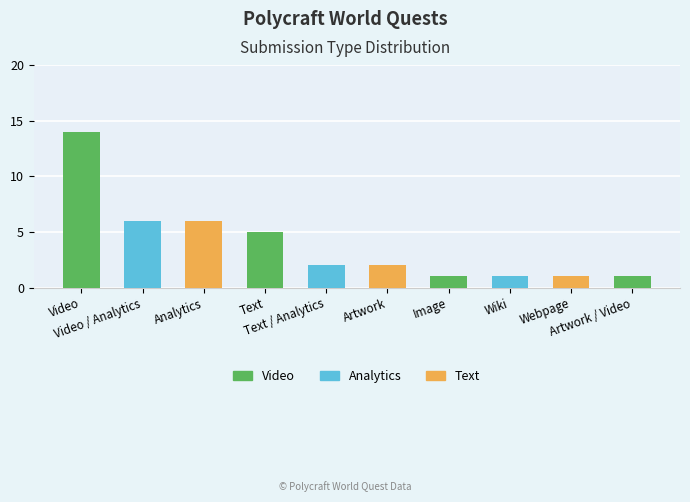

The chart shows a value of 3 at Analytics. True or false?

False